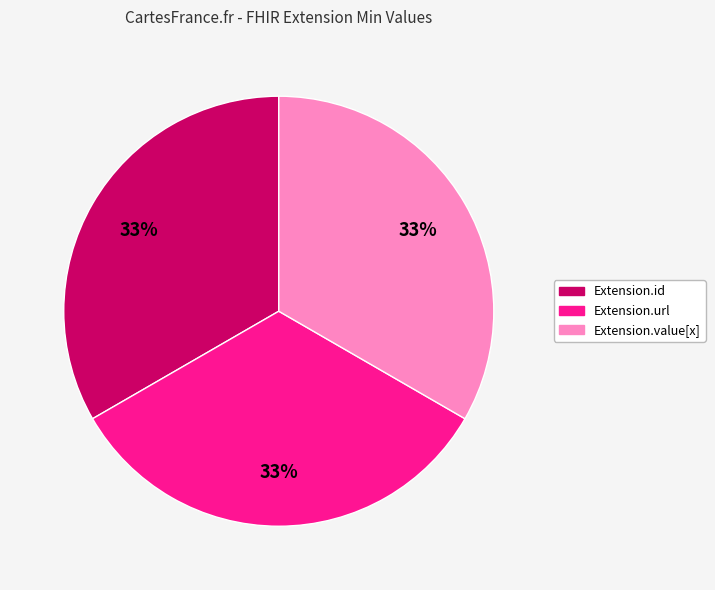

Is there any slice that represents more than half of the pie?

No